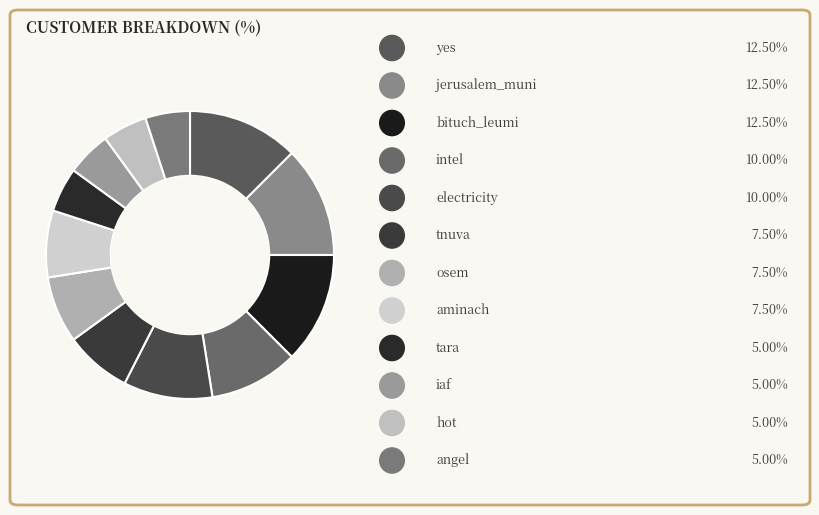

How many slices are in this pie chart?

12